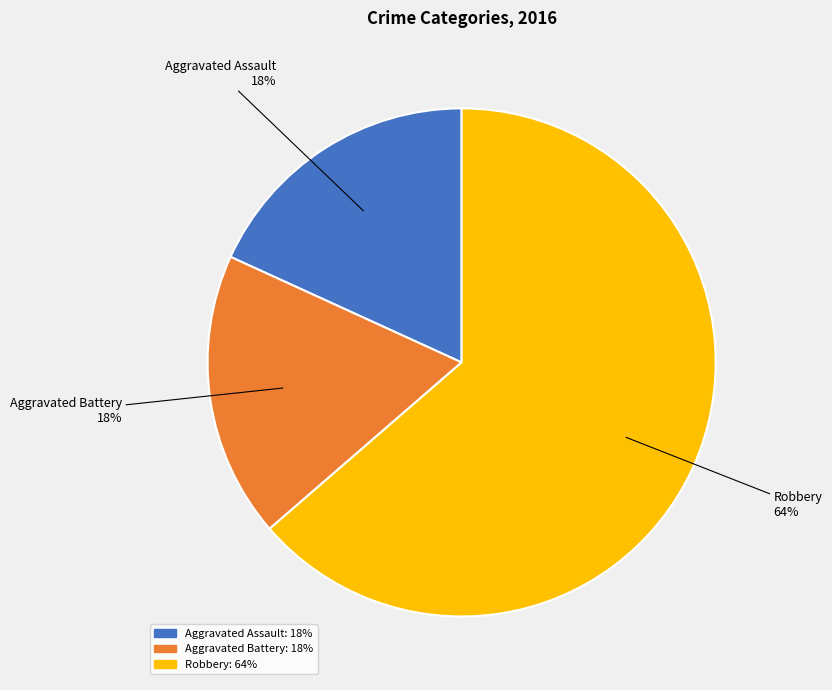

What percentage is the Robbery slice, to the nearest percent?

64%